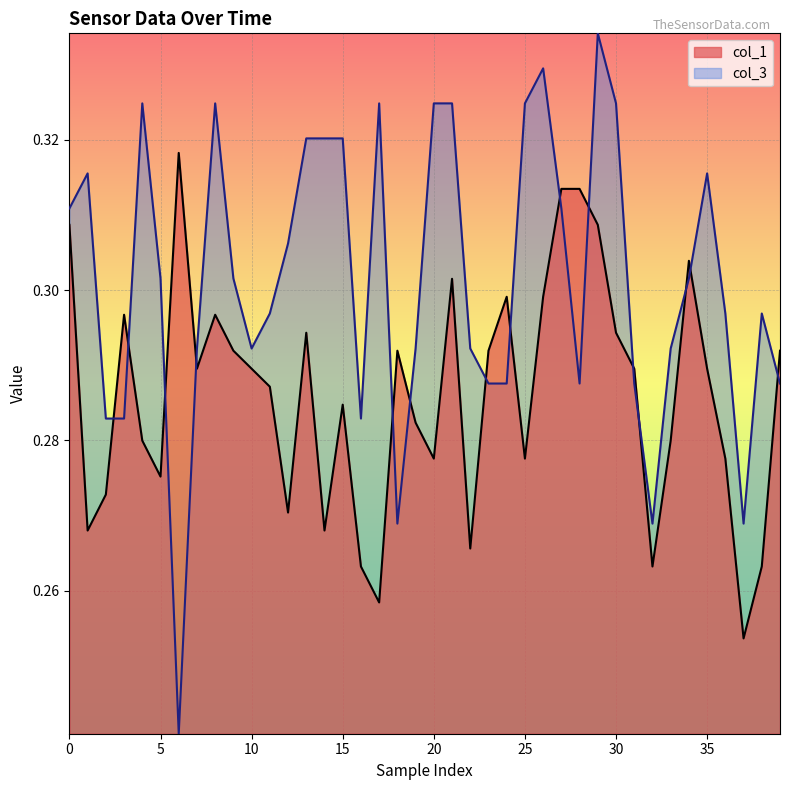

What is the sum of the col_1 values at 19 and 24?

0.6